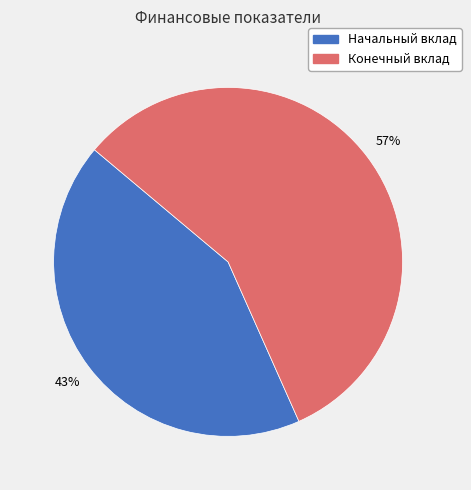

To the nearest percent, what is the average slice percentage?

50%